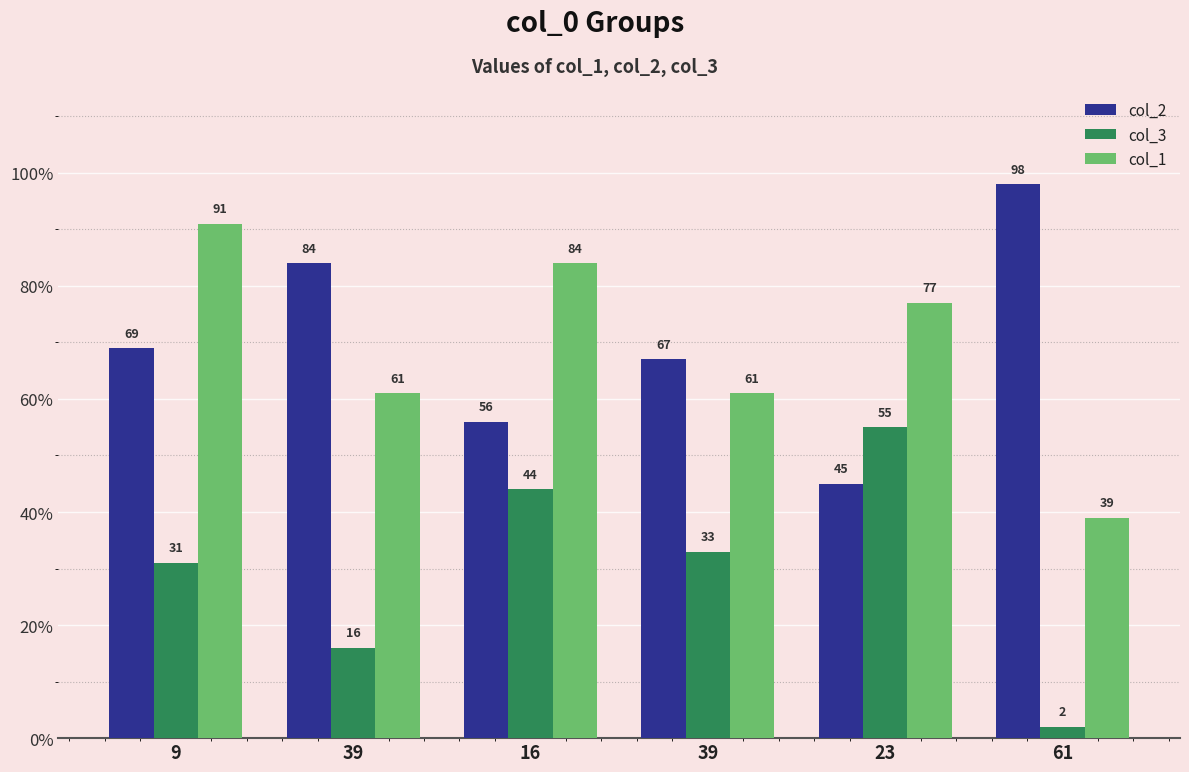

Where does the col_3 series first go above 33?

16